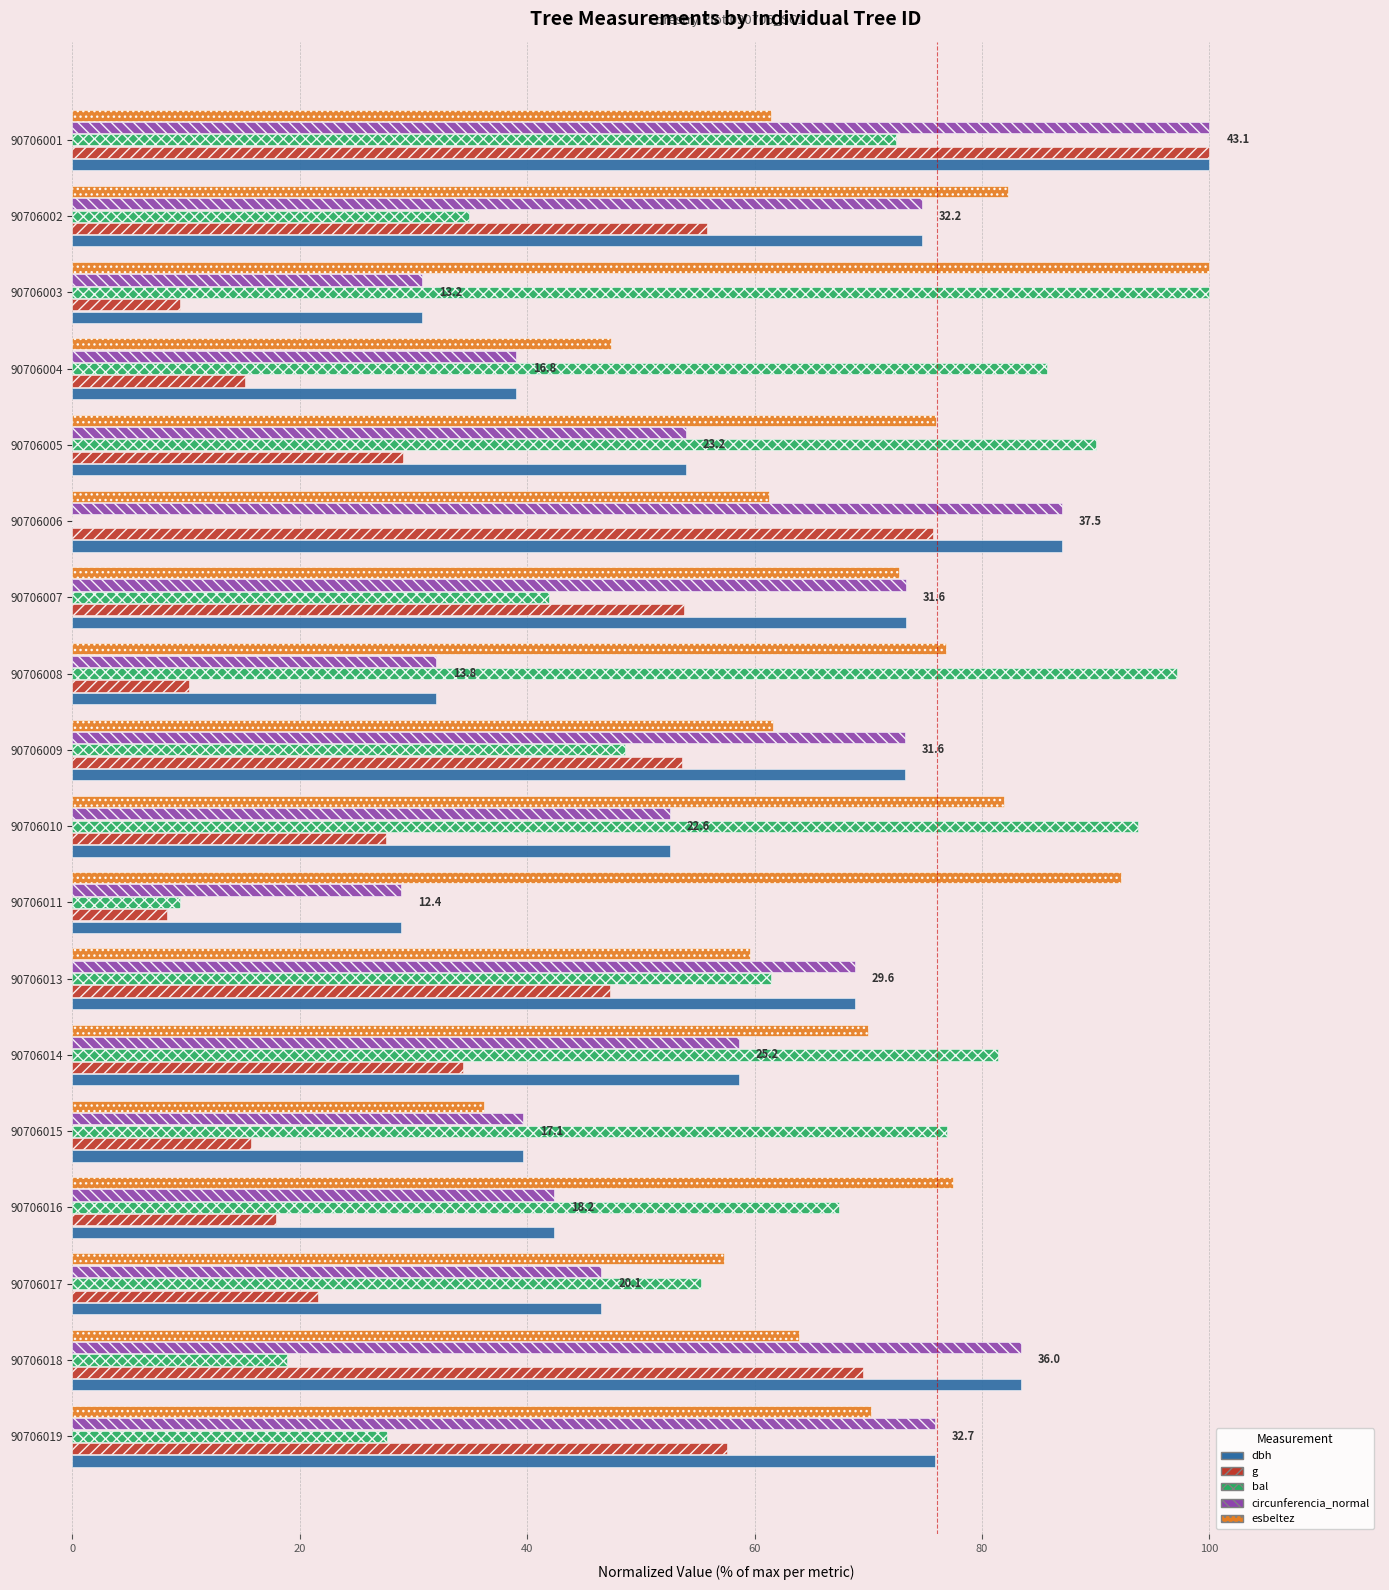

True or false: circunferencia_normal has a value of 75.9 at 90706019.

True